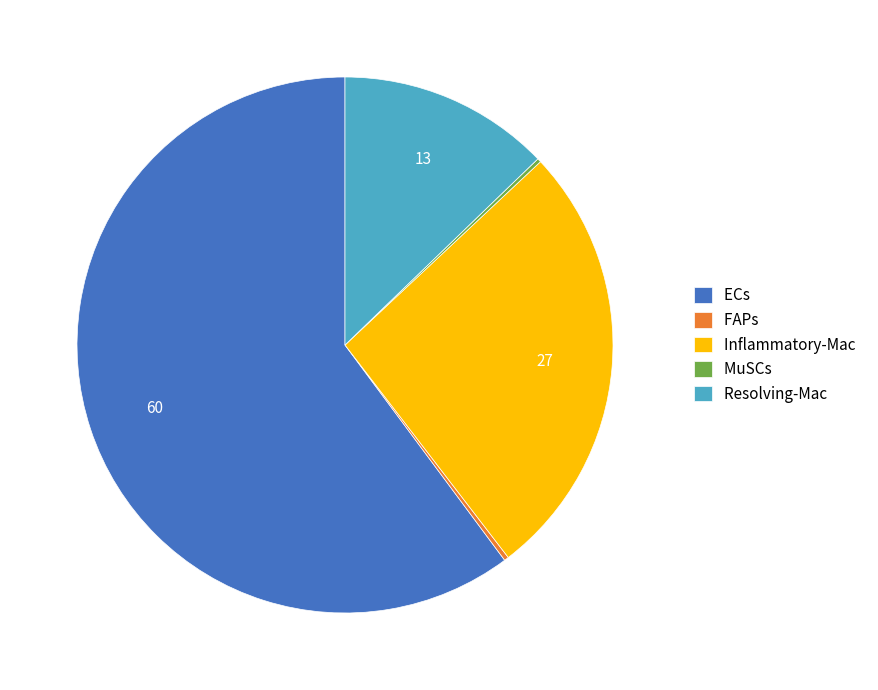

The Resolving-Mac slice represents 13% of the pie. True or false?

True